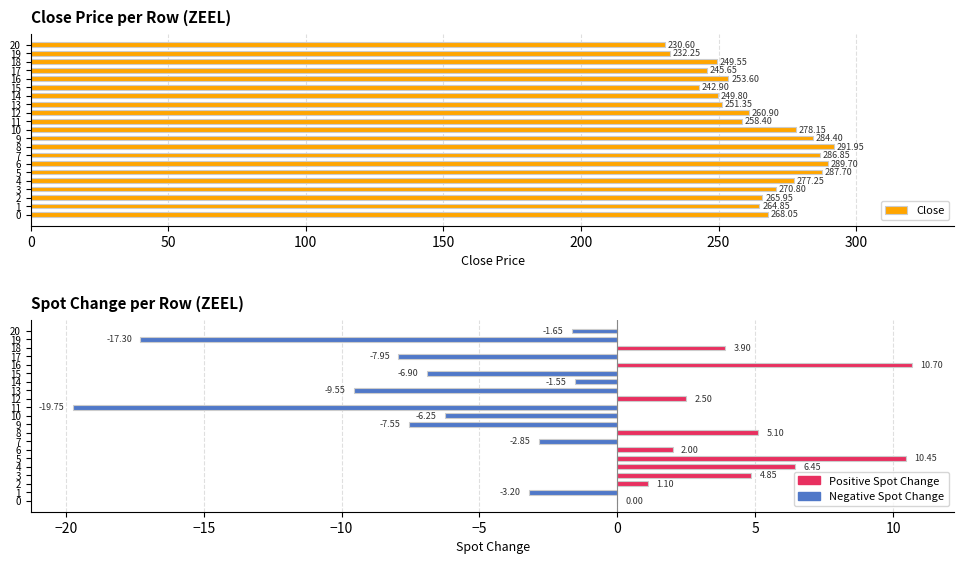

Between 2 and 14, which series saw the biggest shift?

Close